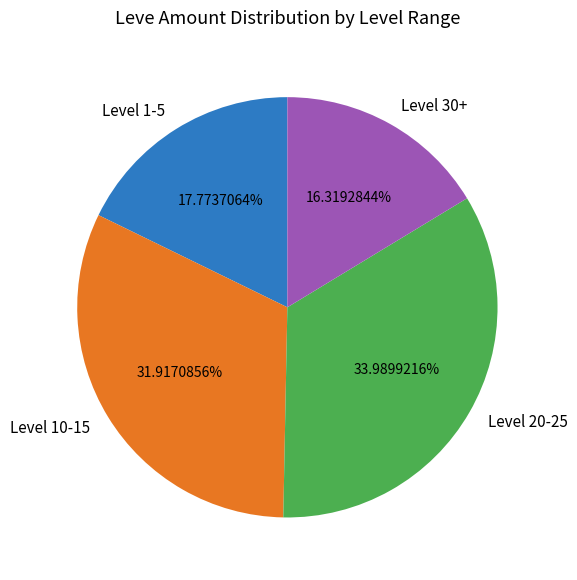

Rank the categories by value from highest to lowest.

Level 20-25, Level 10-15, Level 1-5, Level 30+